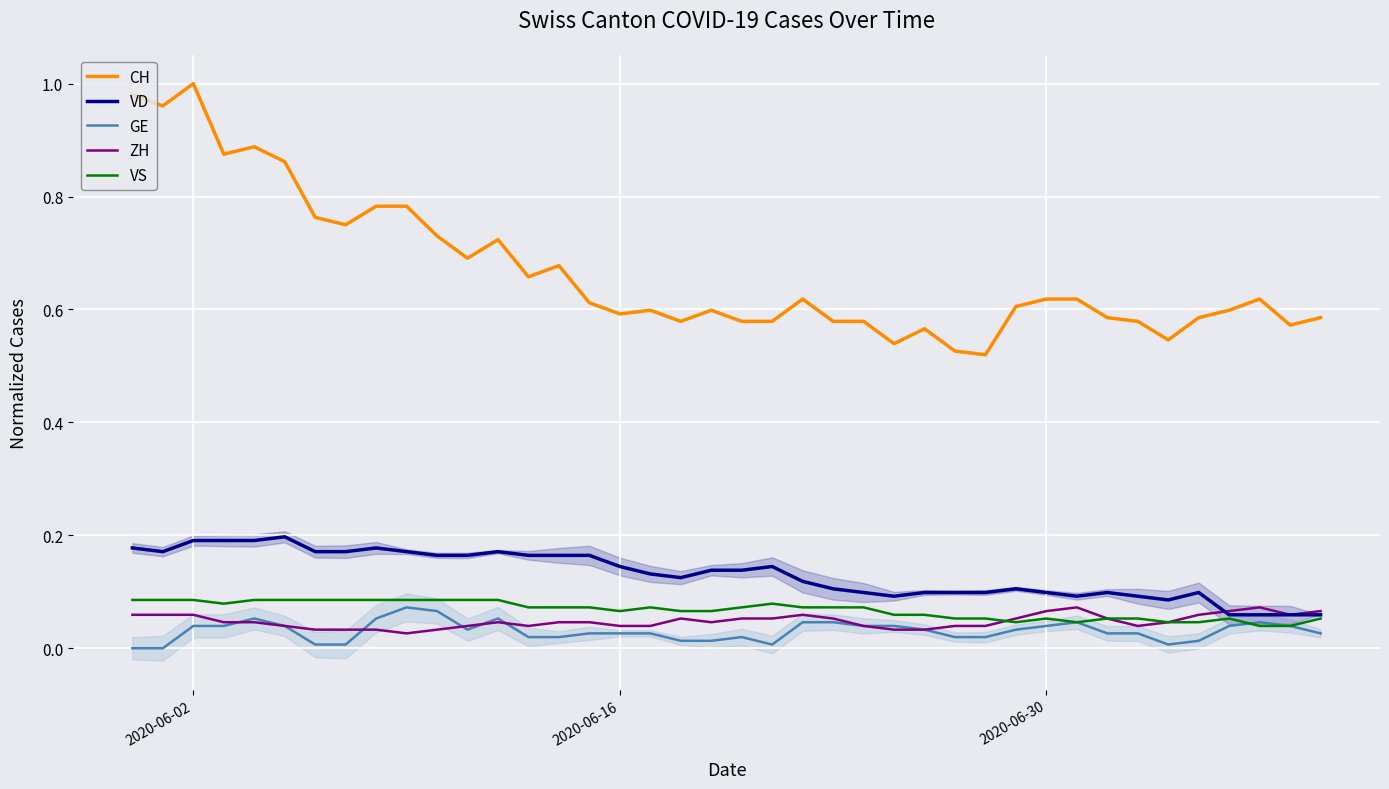

How many interior local valleys does the GE series have?

3